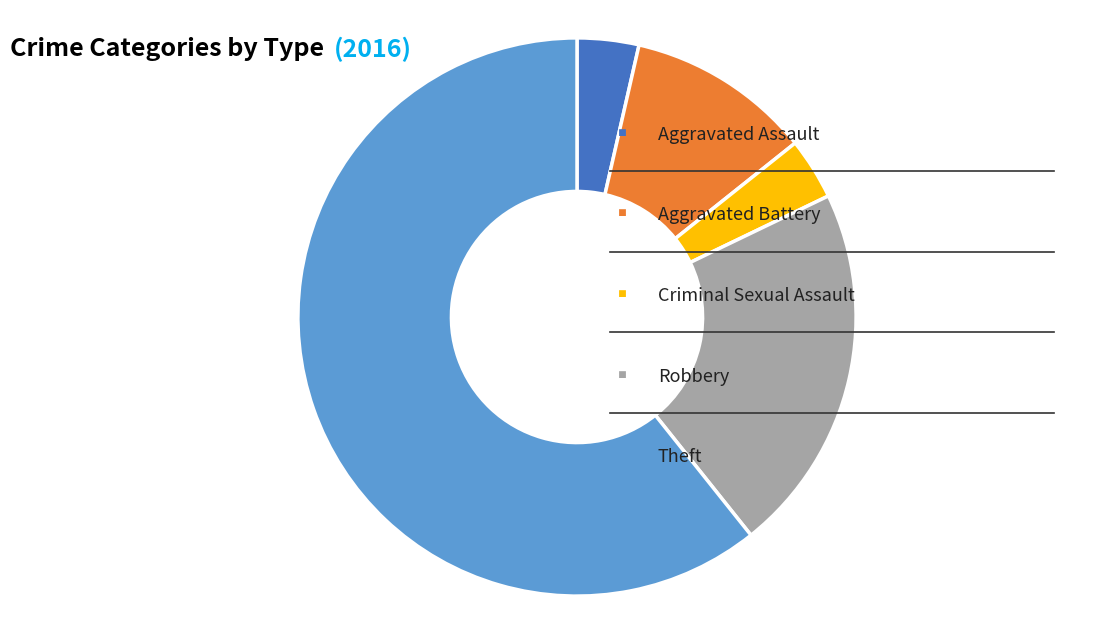

Is there a majority slice in this chart?

Yes